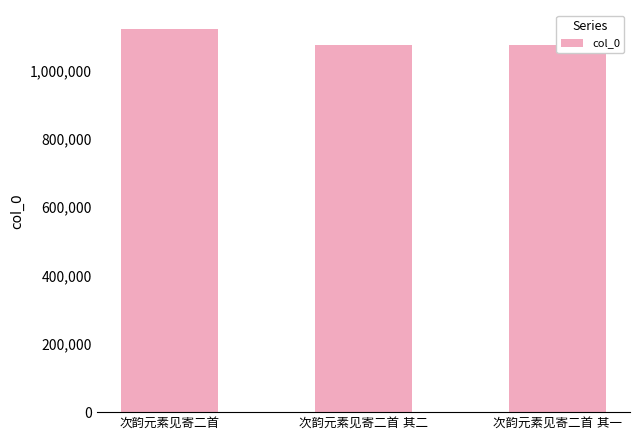

List the labels in order of value, largest first.

次韵元素见寄二首, 次韵元素见寄二首 其二, 次韵元素见寄二首 其一